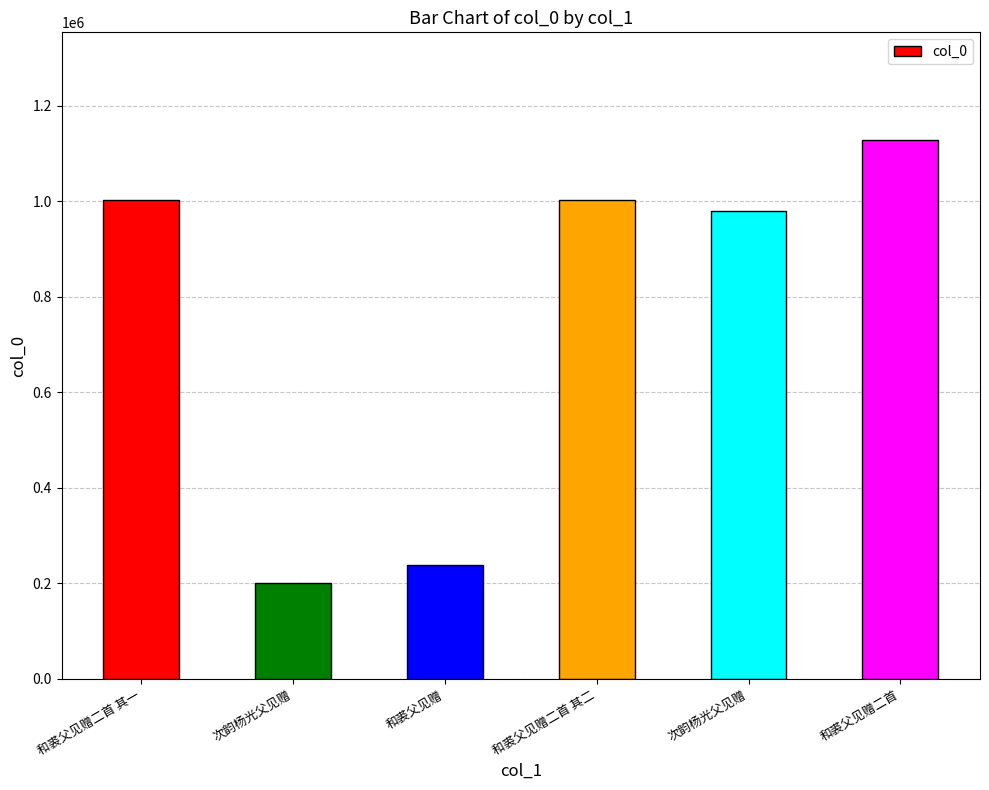

Does the chart contain any negative values?

No